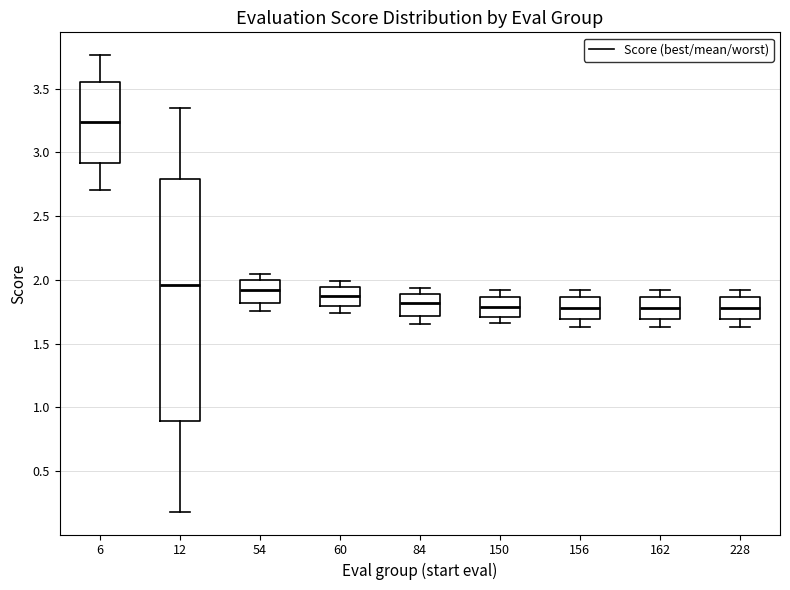

Where does the median line of the box at x = 150 sit on the y-axis? The values are not printed on the chart, so give them approximately, as read against the axis.

1.80